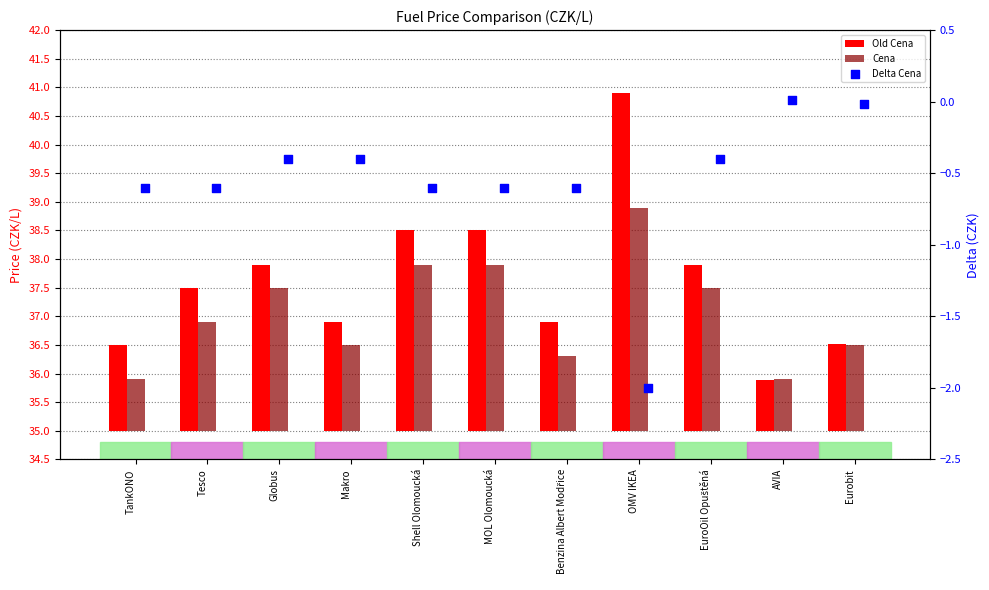

Which series has the largest total across all categories?

Old Cena